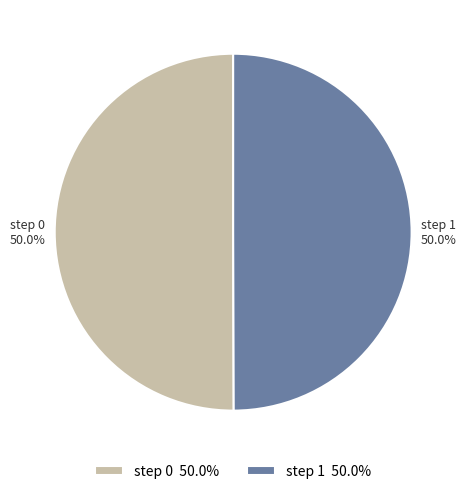

Combined, what portion of the pie is step 0 and step 1?

100.0%